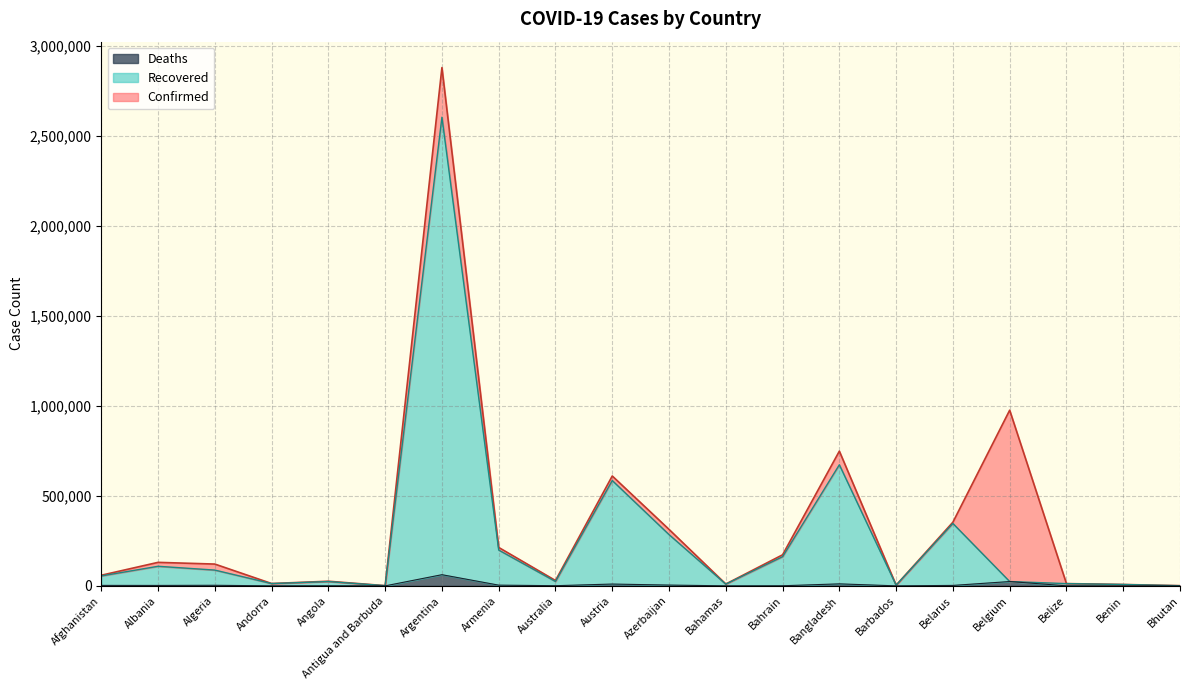

Which series has the largest range (max minus min)?

Confirmed